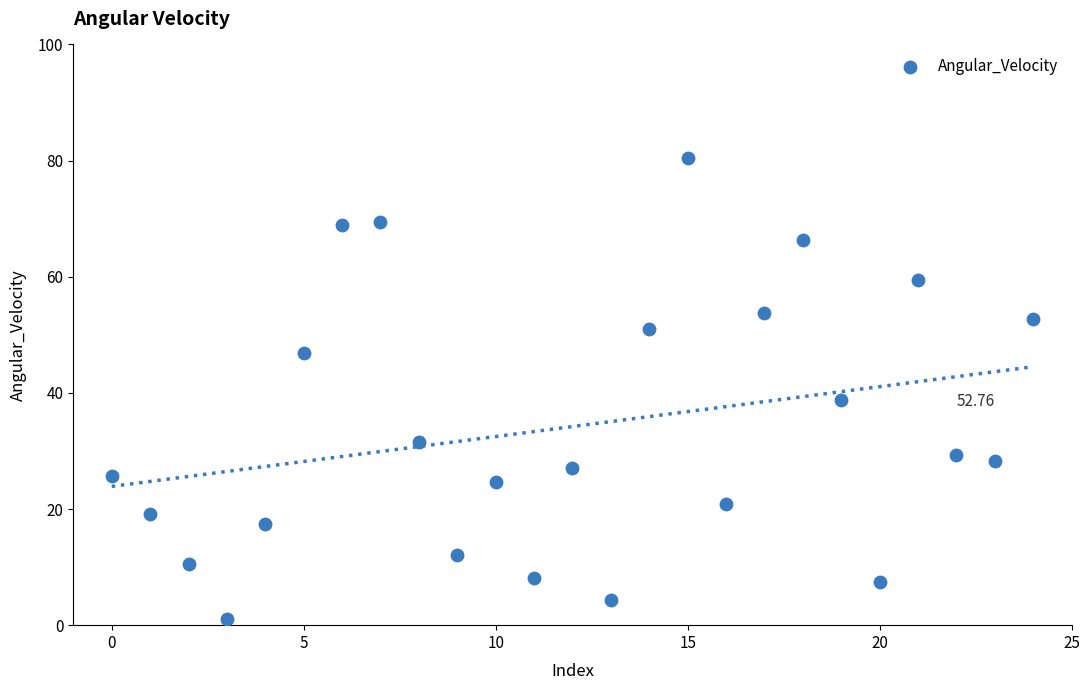

What is the range of Y values (max minus min)?

79.4